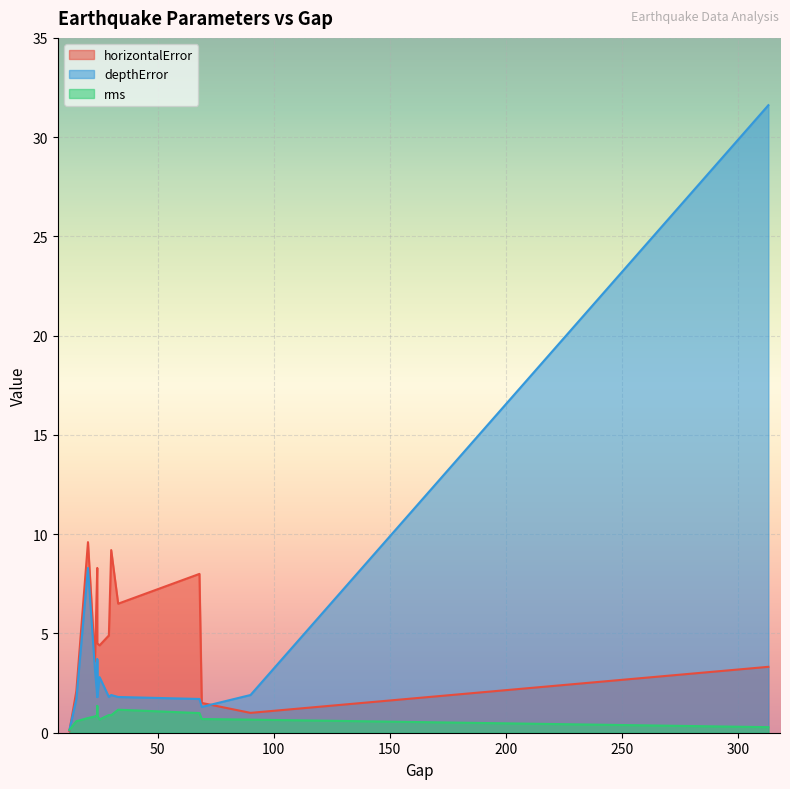

True or false: rms has a value of 0.7 at 14.

True